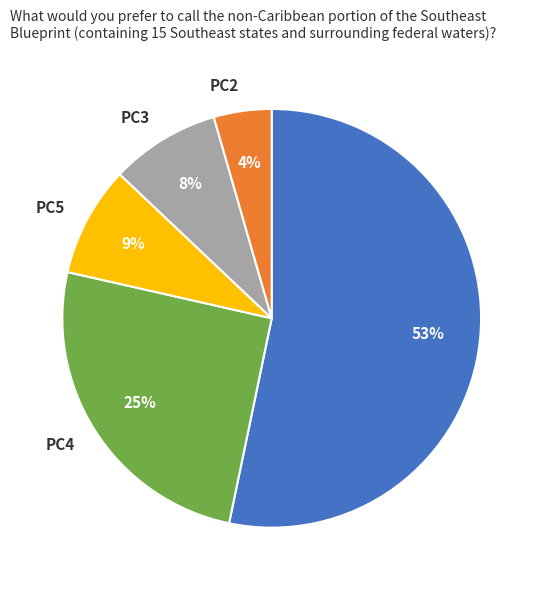

Do PC4 and PC5 together represent more than half of the pie?

No